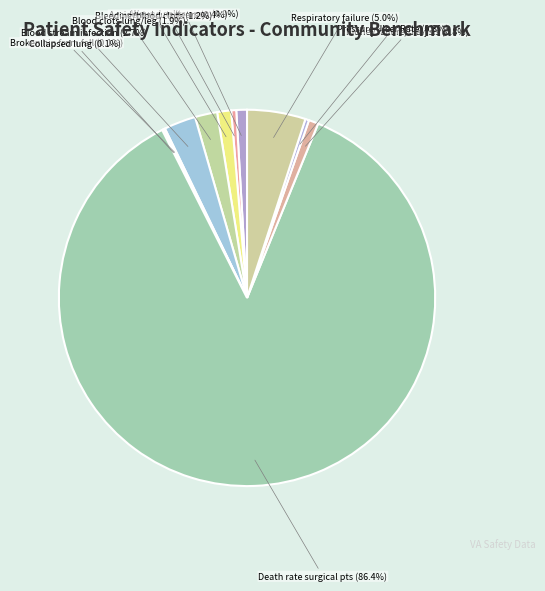

Between Death rate surgical pts and Blood stream infection, which is larger?

Death rate surgical pts